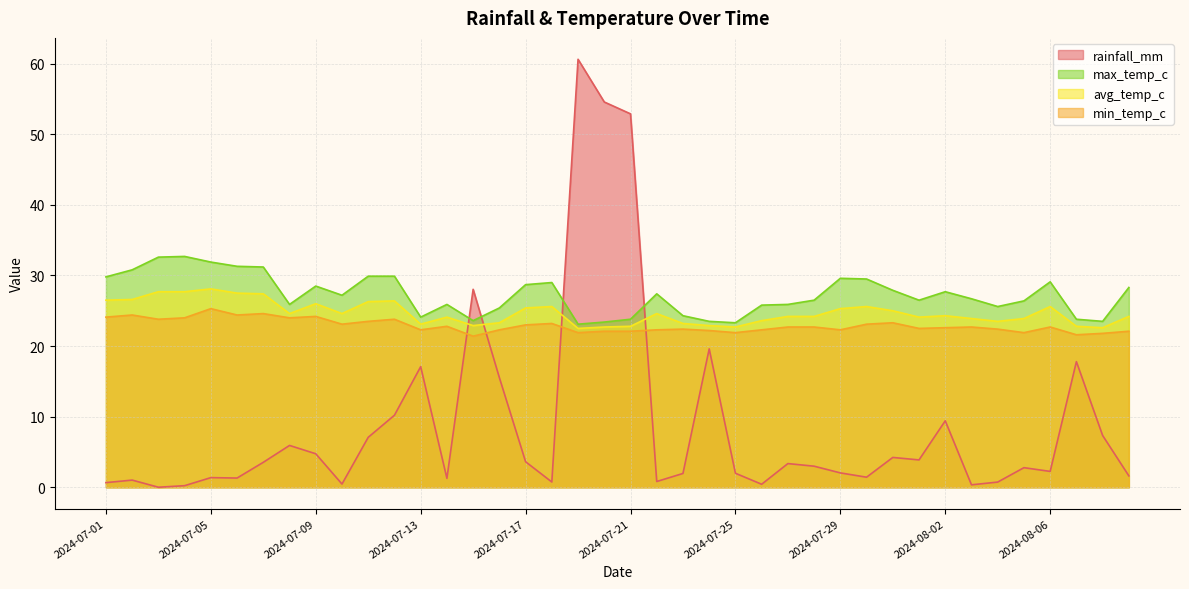

Where does the min_temp_c series first go above 22?

2024-07-01